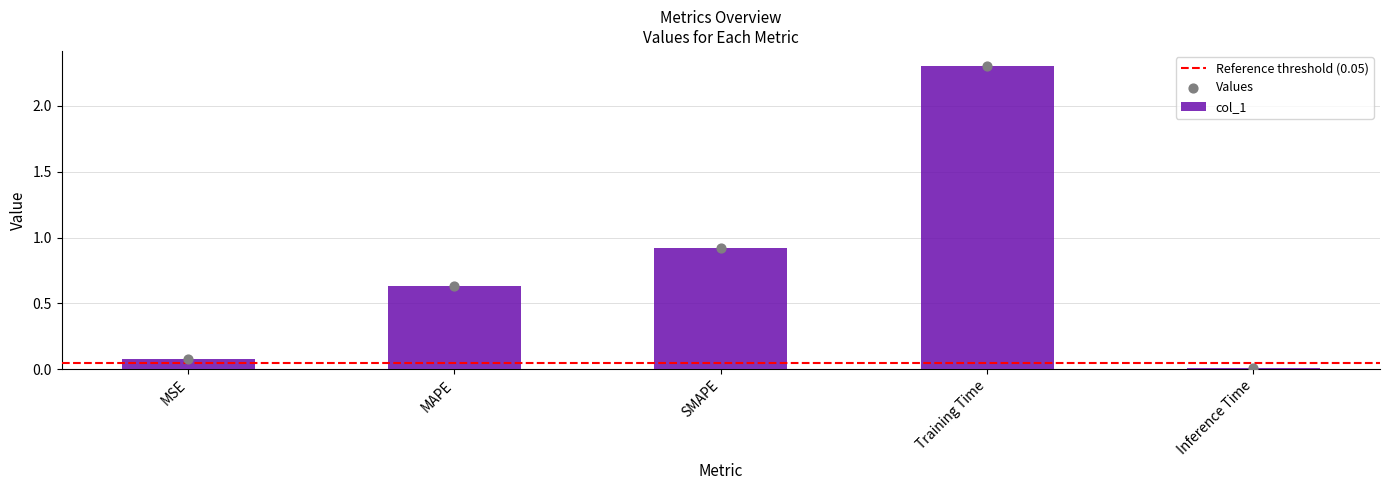

What is the change in value from MSE to MAPE?

+0.6